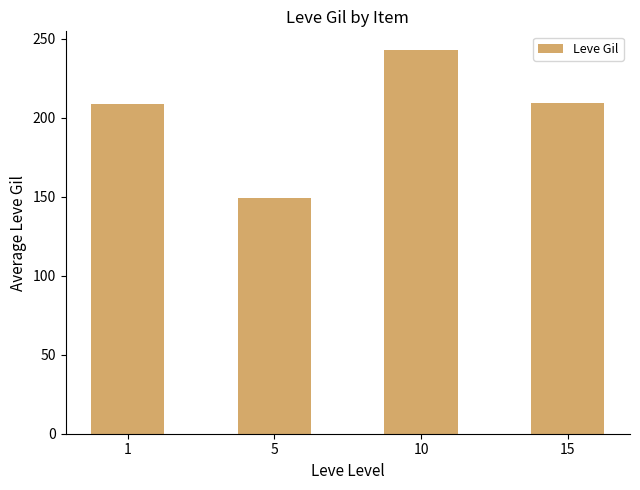

What is the maximum value shown in the chart?

242.5